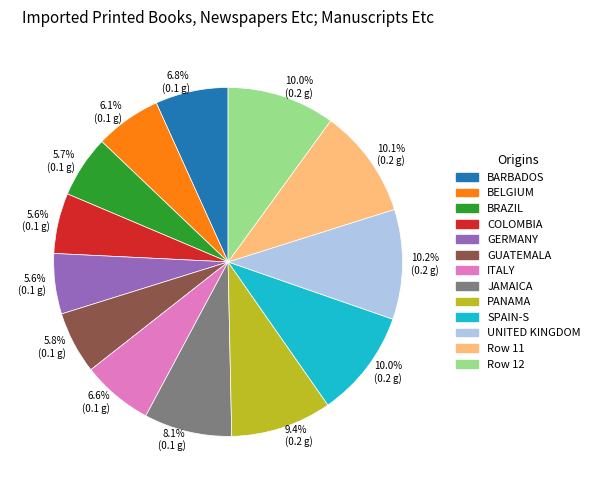

Between BARBADOS and Row 11, which is larger?

Row 11